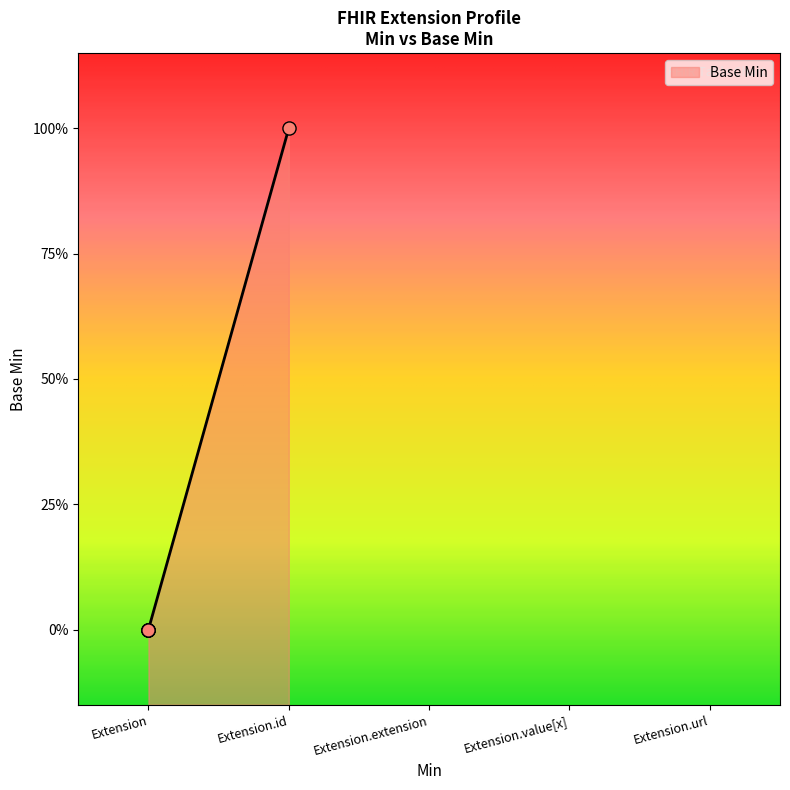

Between Extension.id and Extension.url, which is larger?

Extension.url